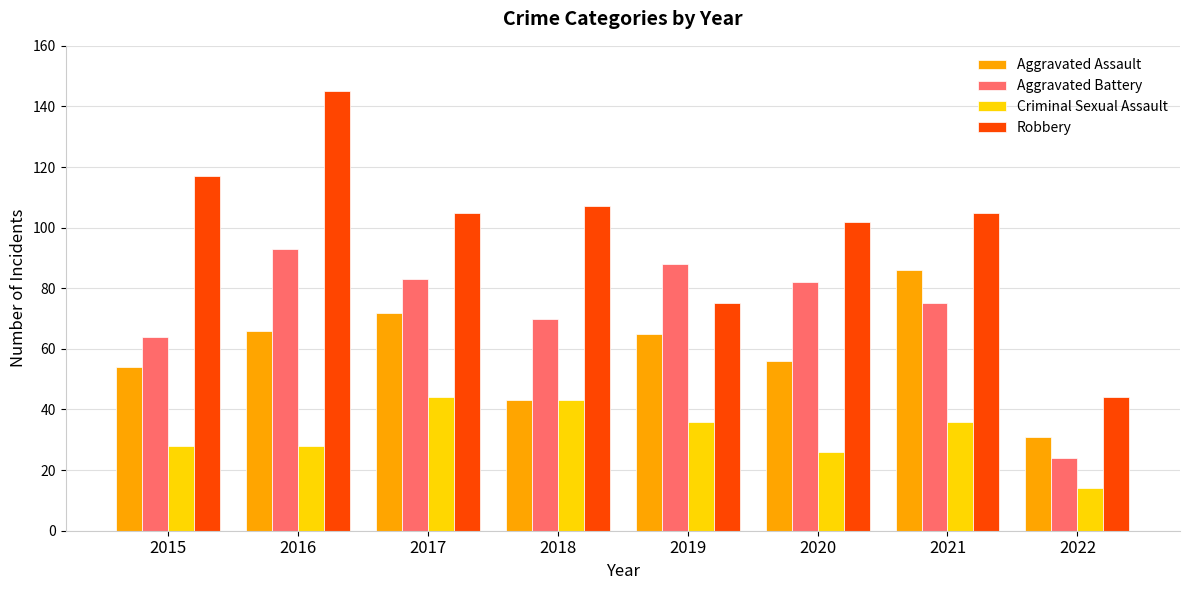

What is the sum of the Criminal Sexual Assault values at 2019 and 2016?

64